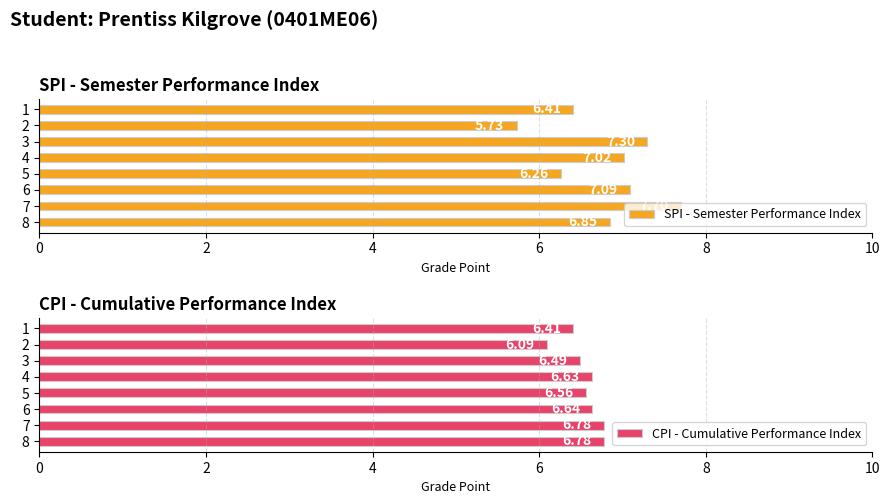

What is the average value of the SPI - Semester Performance Index series?

6.8